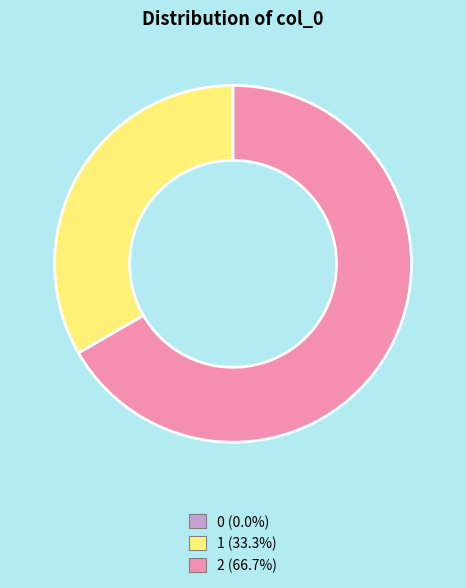

Is there any slice that represents more than half of the pie?

Yes